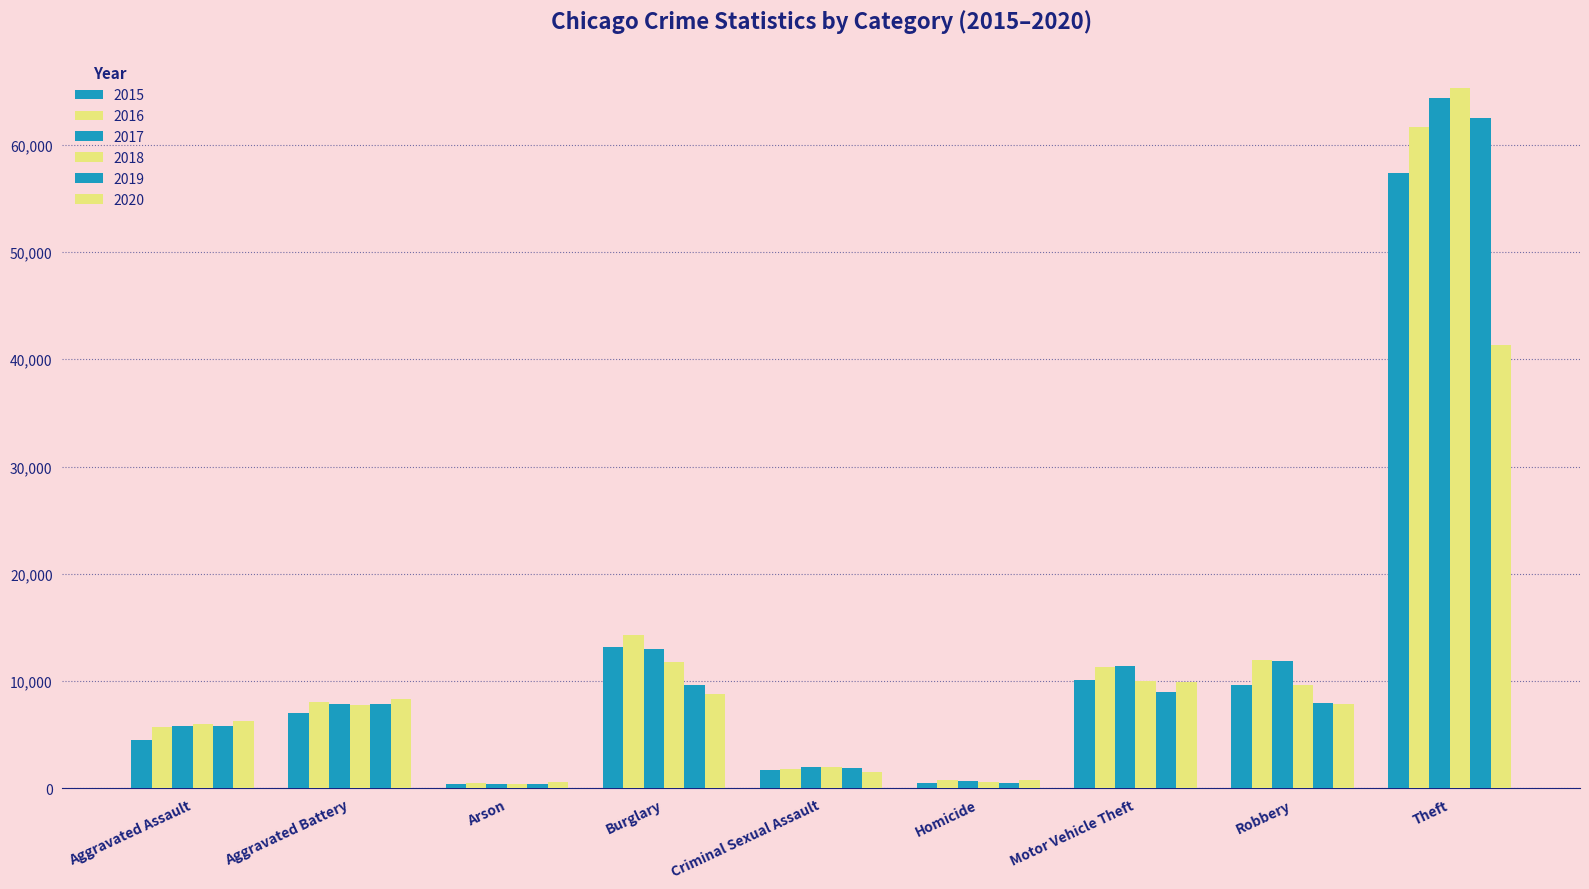

Does the chart contain stacked bars?

No